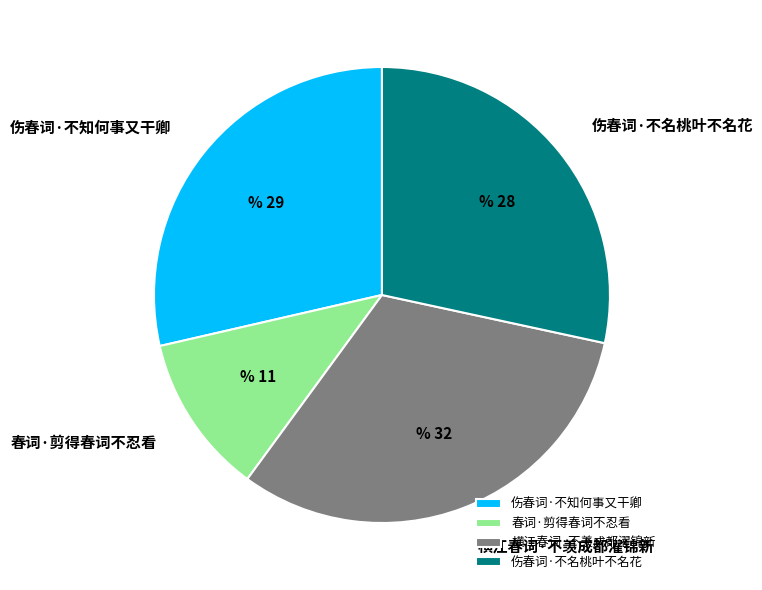

Combined, do 伤春词·不名桃叶不名花 and 春词·剪得春词不忍看 account for over 50%?

No